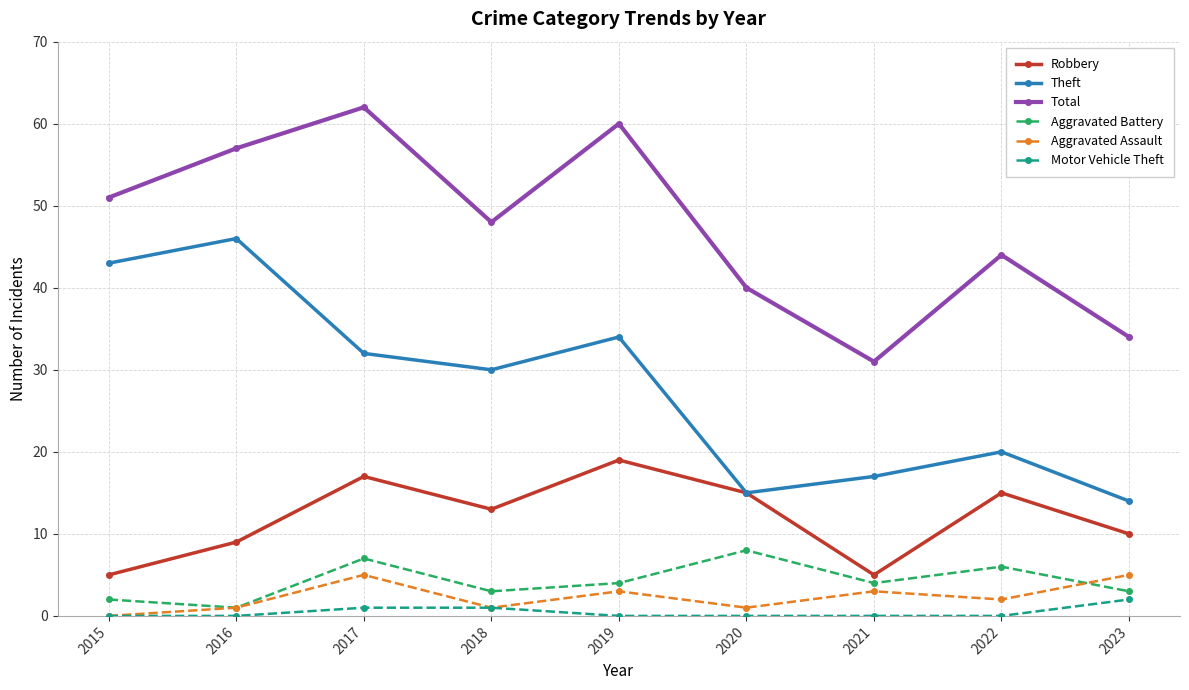

What is the spread (max minus min) of values at 2019?

60